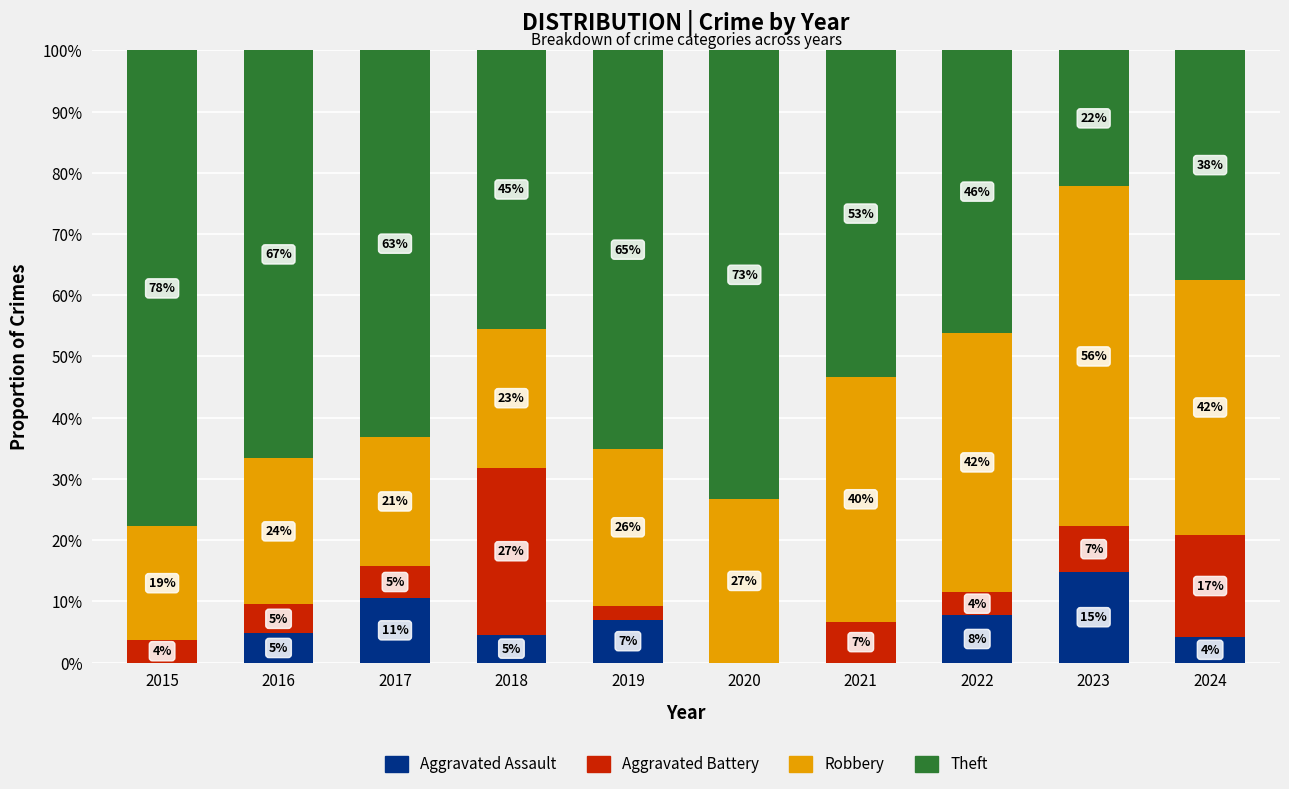

What are all the series names shown in the legend?

Aggravated Assault, Aggravated Battery, Robbery, Theft